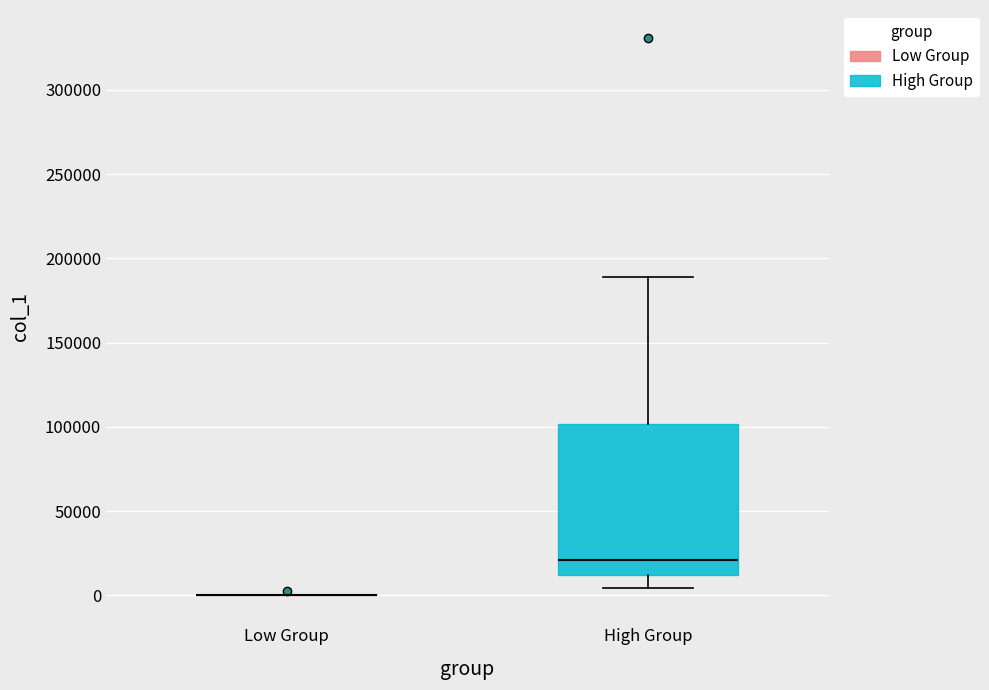

Reading left to right, transcribe this box plot: for each box, give where its median line is, the range the box spans, and where its two whiskers end, as read against the y-axis. The values are not printed on the chart, so give them approximately, as read against the axis.

Low Group: box collapsed to a line at 0, whiskers 0 to 0
High Group: median 20000, box 10000 to 100000, whiskers 5000 to 190000